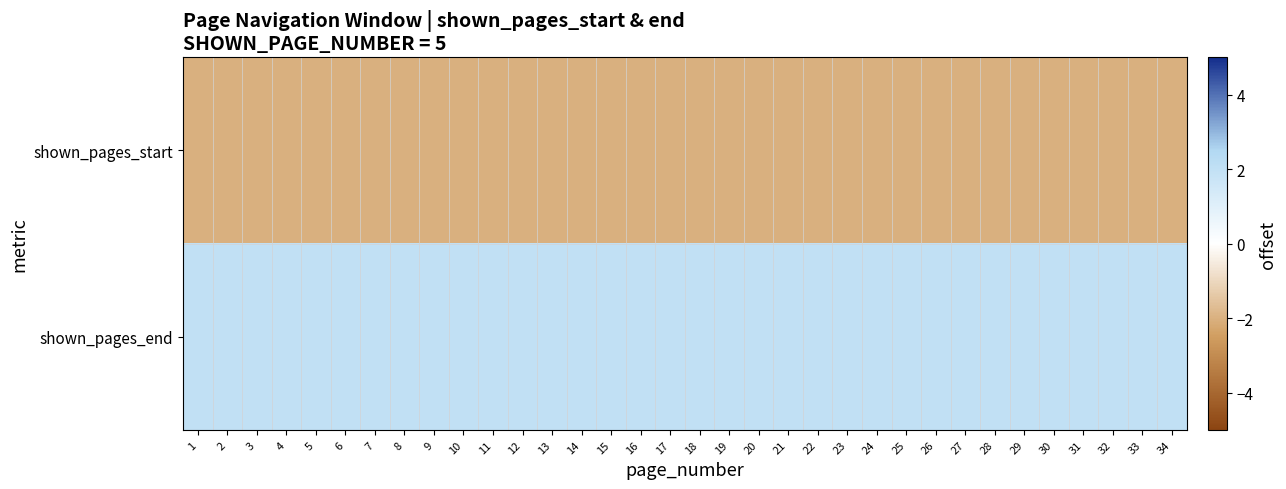

At 24, list the series in order from largest to smallest.

shown_pages_end, shown_pages_start